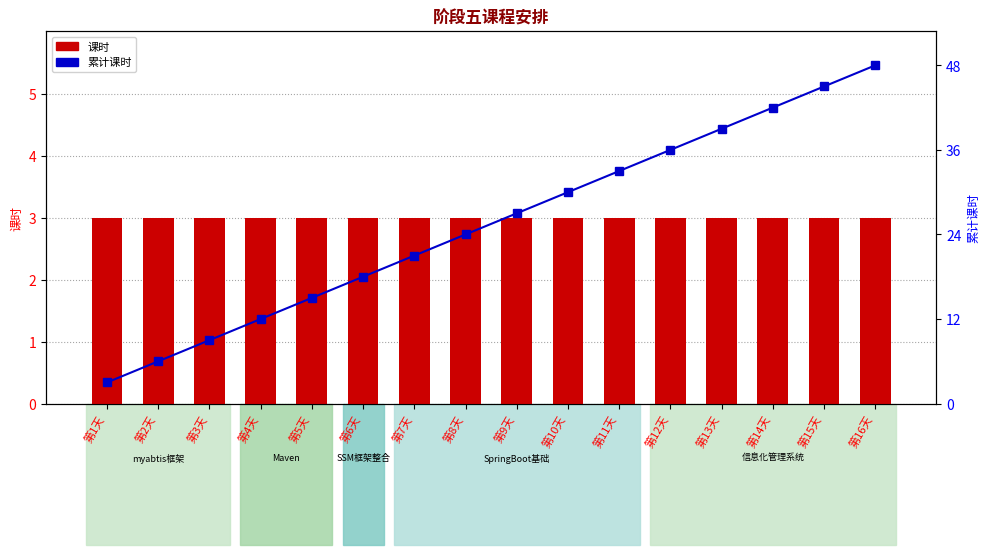

Which series changed the most between 第8天 and 第11天?

累计课时